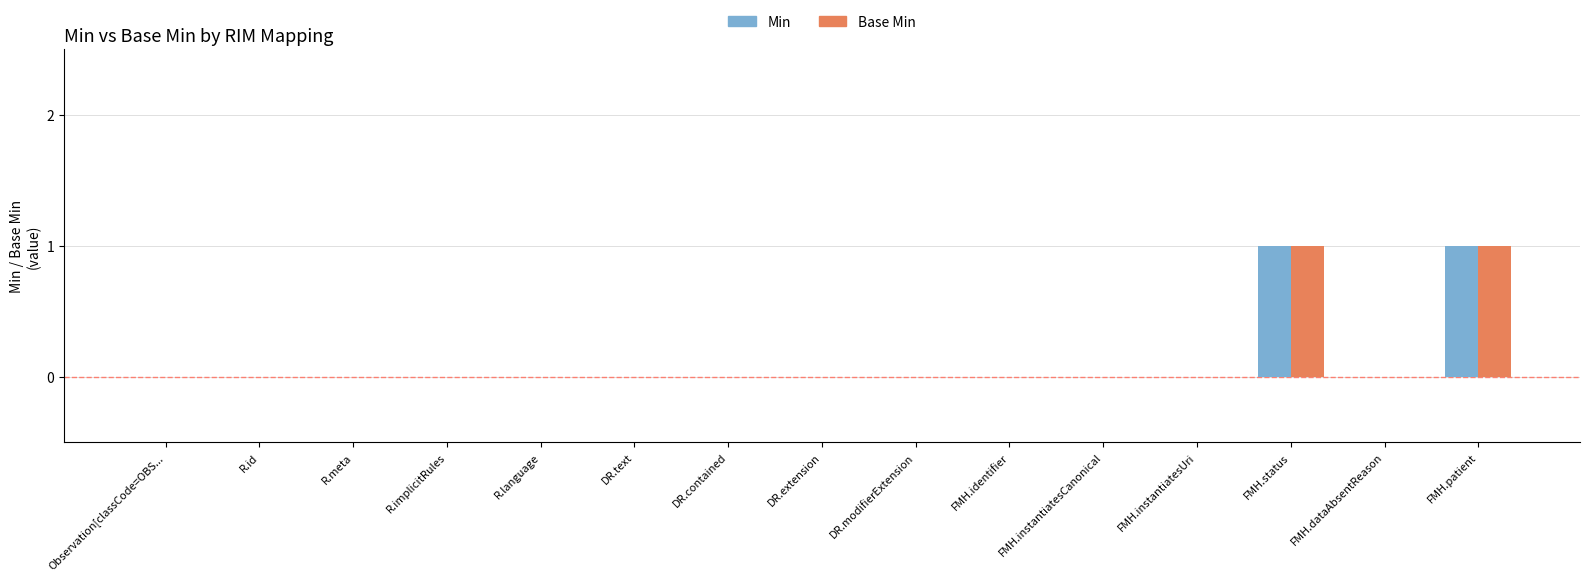

What are all the series names shown in the legend?

Min, Base Min